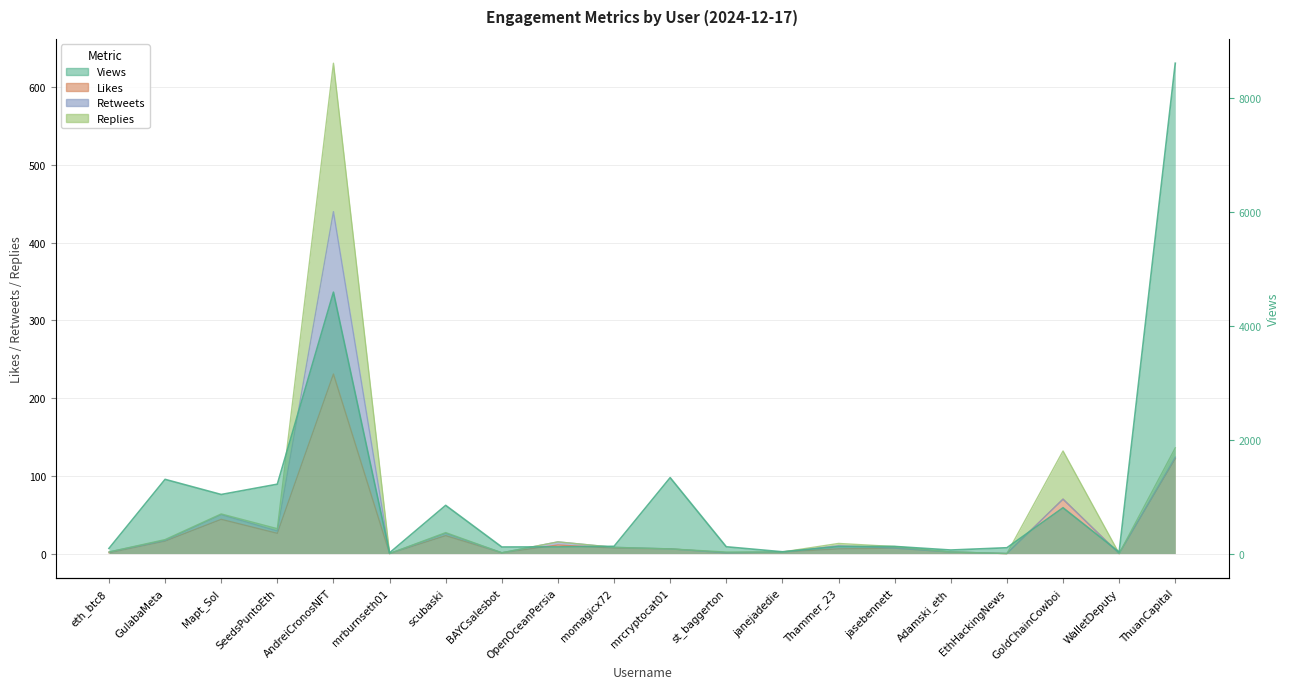

Where does the Views series first go above 125?

GulabaMeta